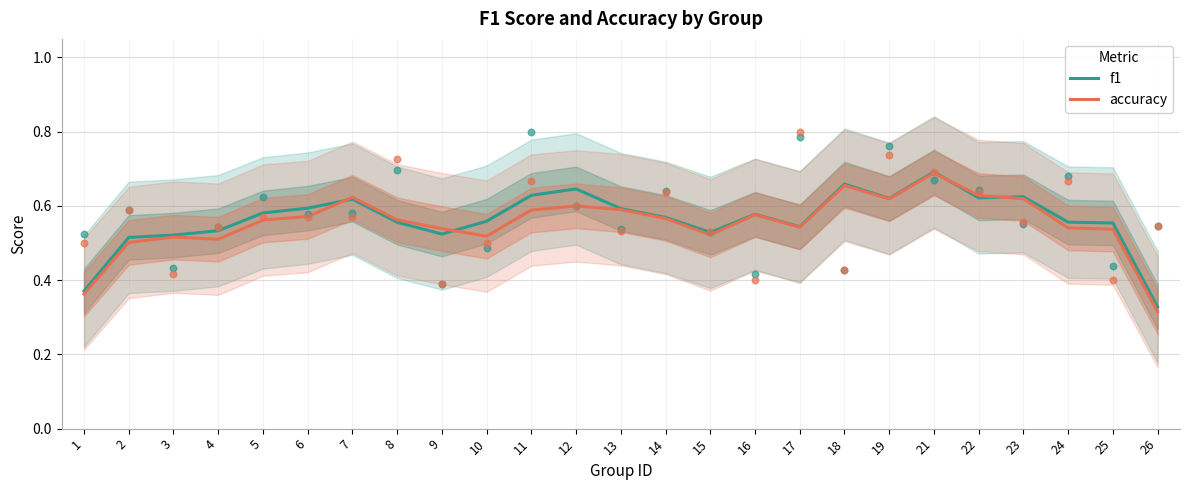

At which category is the sum across all series the highest?

21